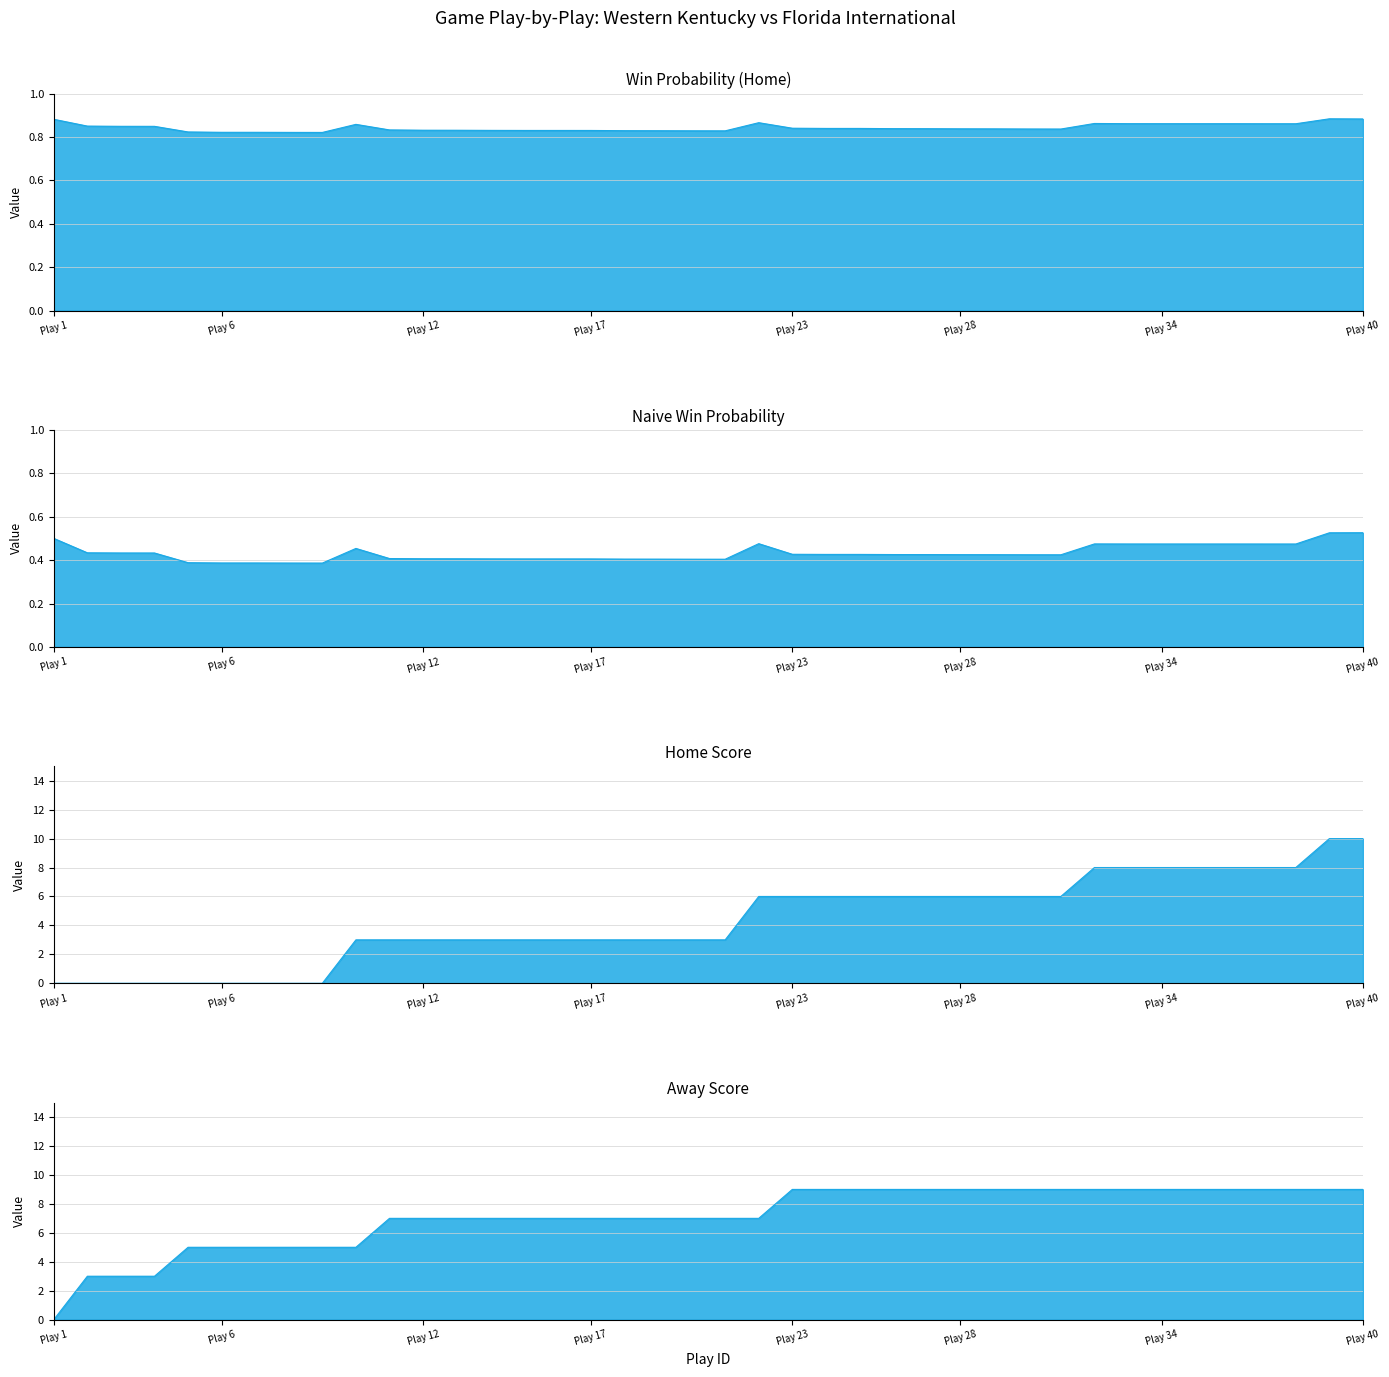

Does the chart have visible grid lines?

Yes